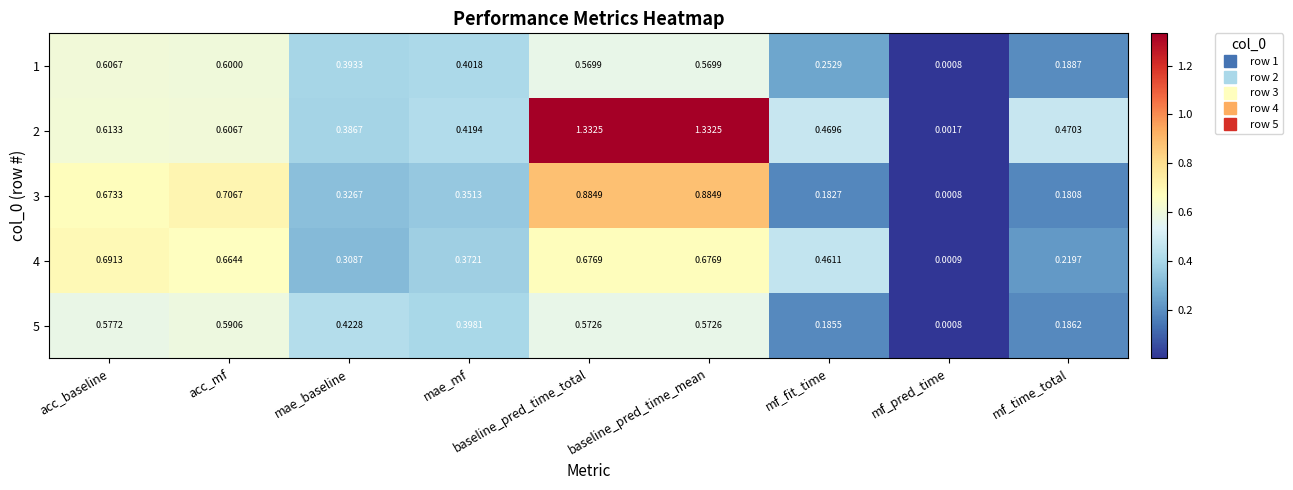

Which category has the lowest value across all series?

mf_pred_time